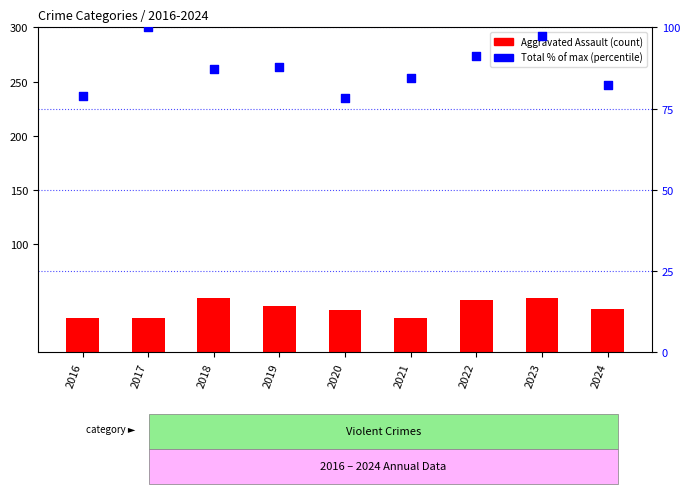

What is the total value across all series at 2016?

110.9